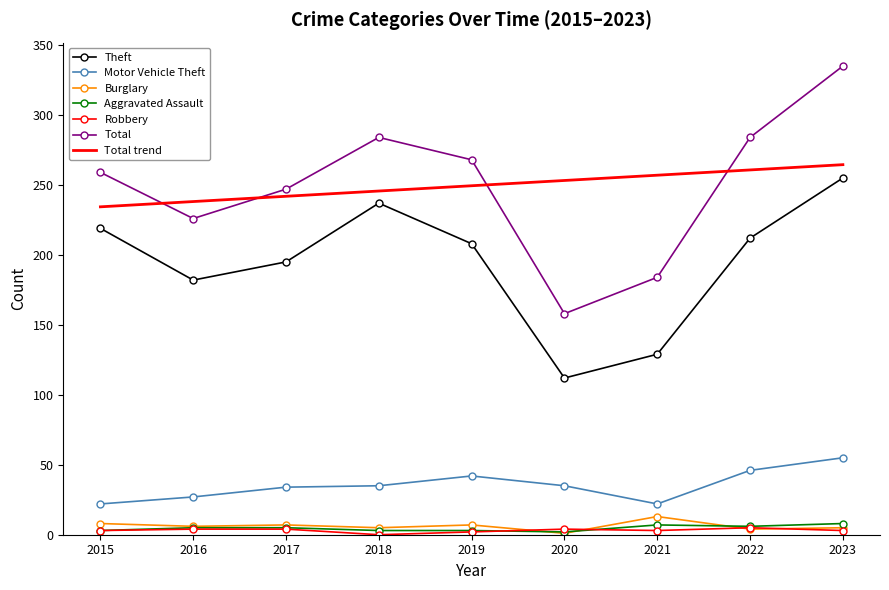

List the labels in order of Burglary value, smallest first.

2020, 2022, 2018, 2023, 2016, 2017, 2019, 2015, 2021